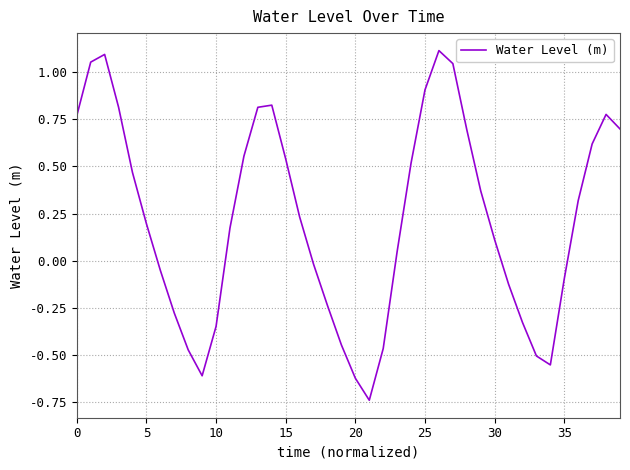

What is the difference between the maximum and minimum values?

1.9